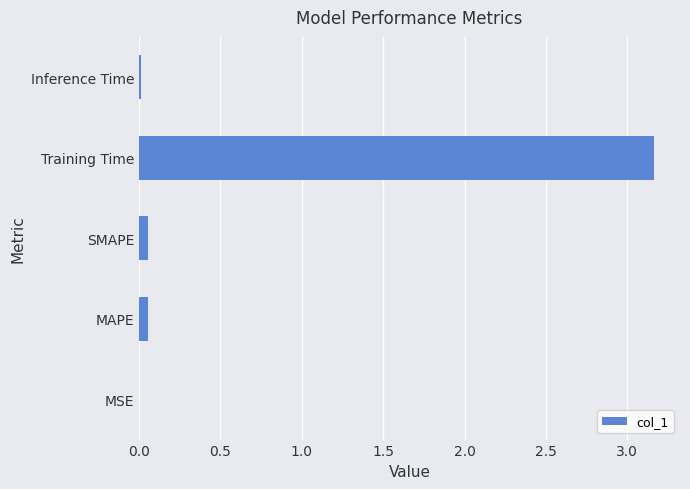

What is the sum of all values?

3.3